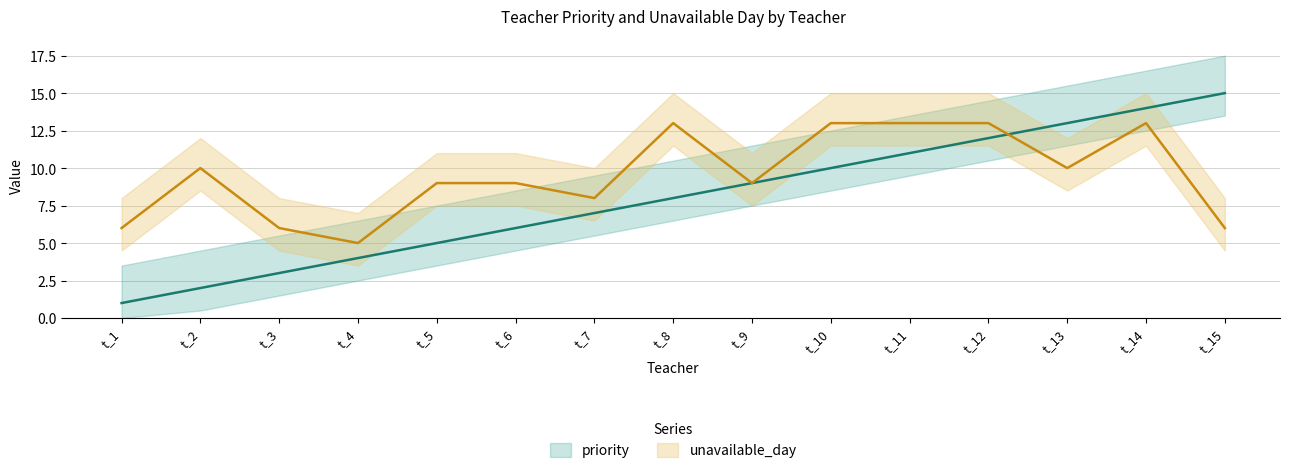

What is the sum of all priority values?

120